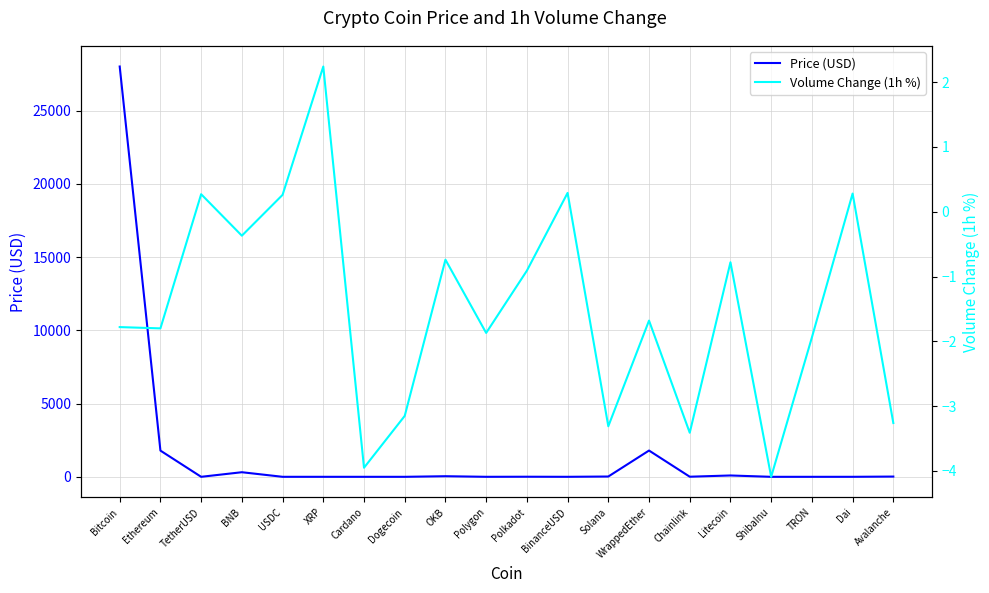

List the labels in order of Price (USD) value, largest first.

Bitcoin, WrappedEther, Ethereum, BNB, Litecoin, OKB, Solana, Avalanche, Chainlink, Polkadot, Polygon, TetherUSD, USDC, BinanceUSD, Dai, XRP, Cardano, Dogecoin, TRON, ShibaInu